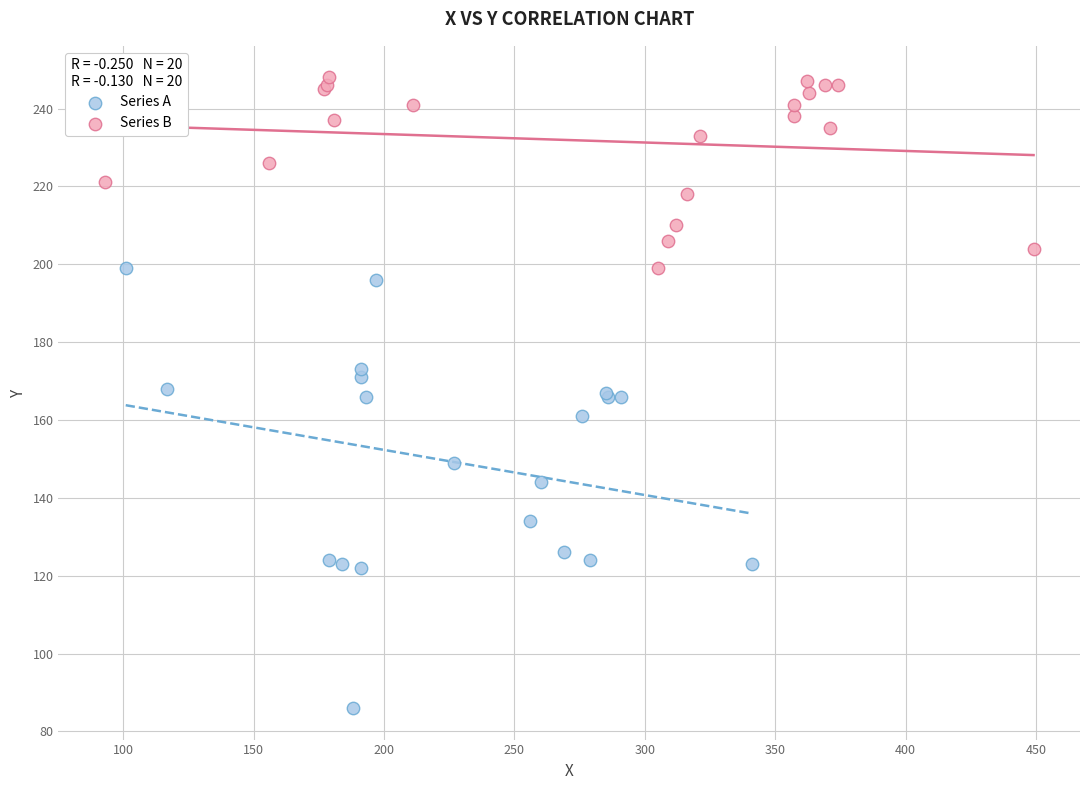

Which series reaches the maximum Y coordinate?

Series B